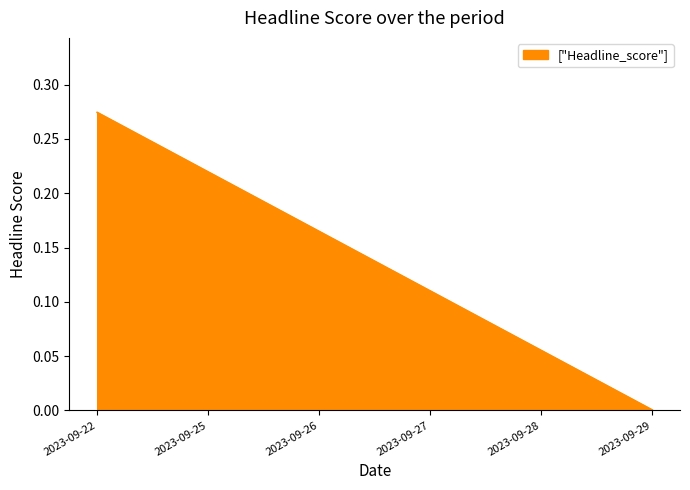

What is the sum of all values?

0.8